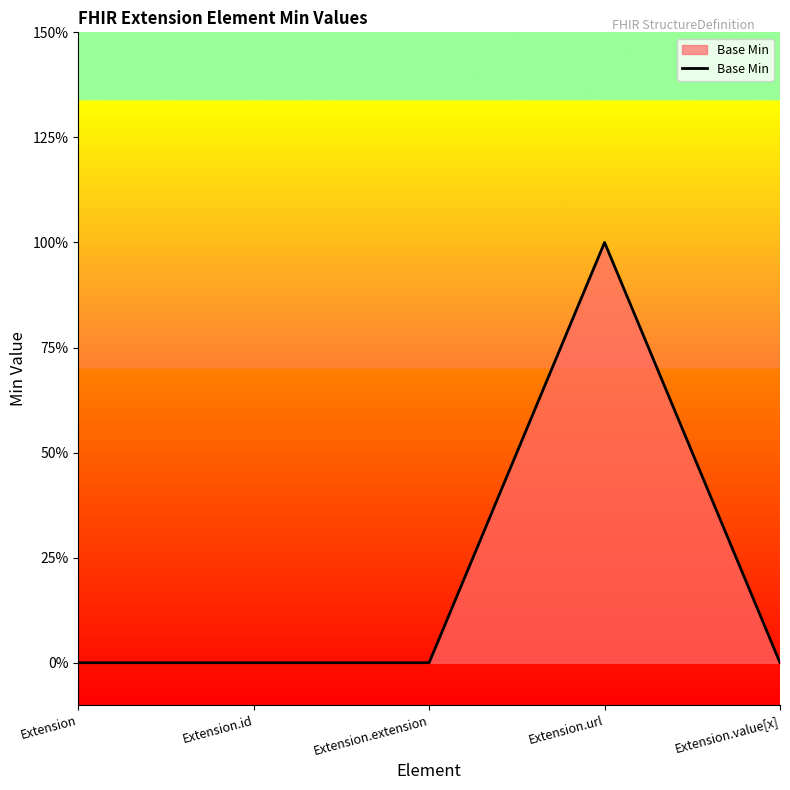

Does the chart have visible grid lines?

No